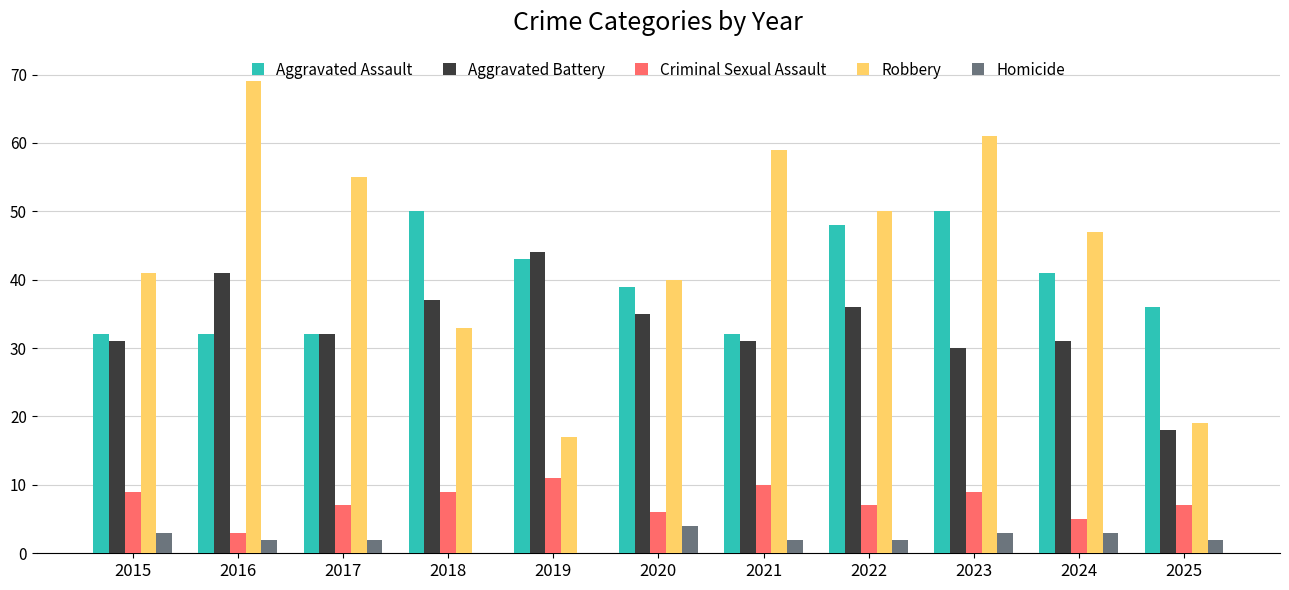

What value does the Robbery series have at 2021?

59